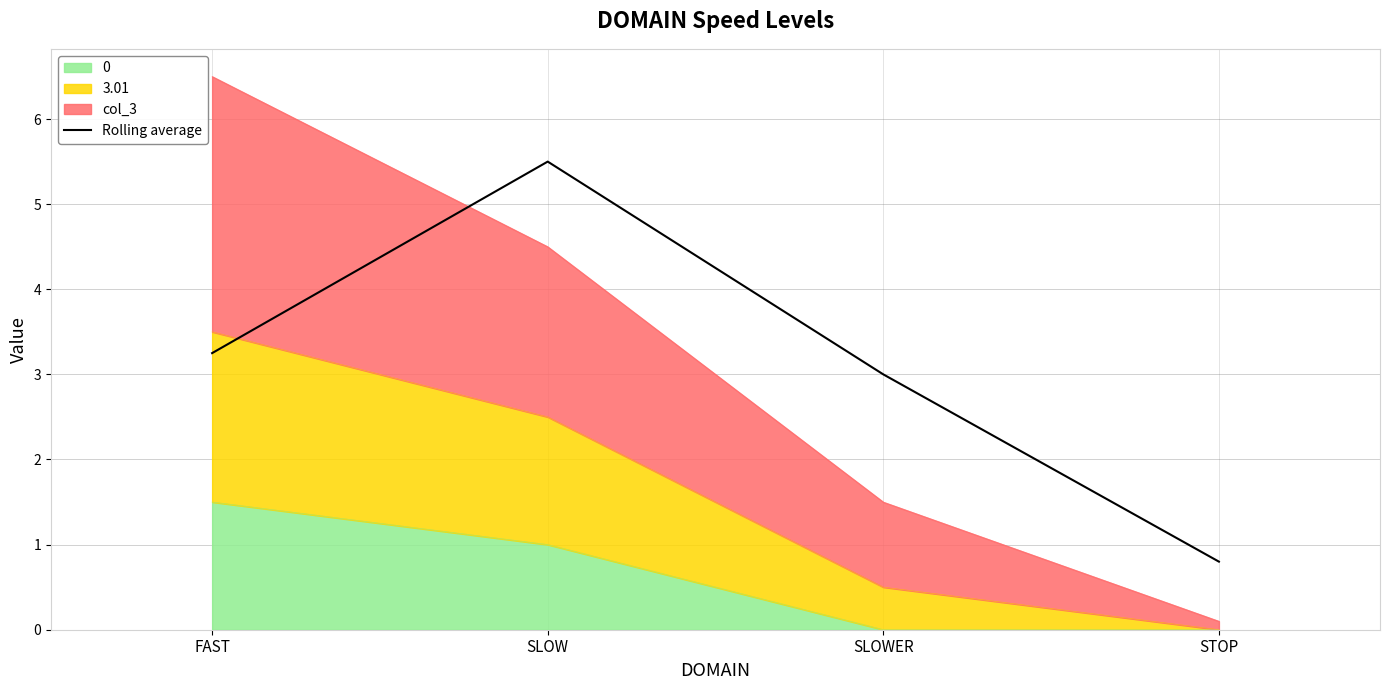

Reading left to right, list all the values displayed in this chart.

FAST=3.2	SLOW=5.5	SLOWER=3.0	STOP=0.8